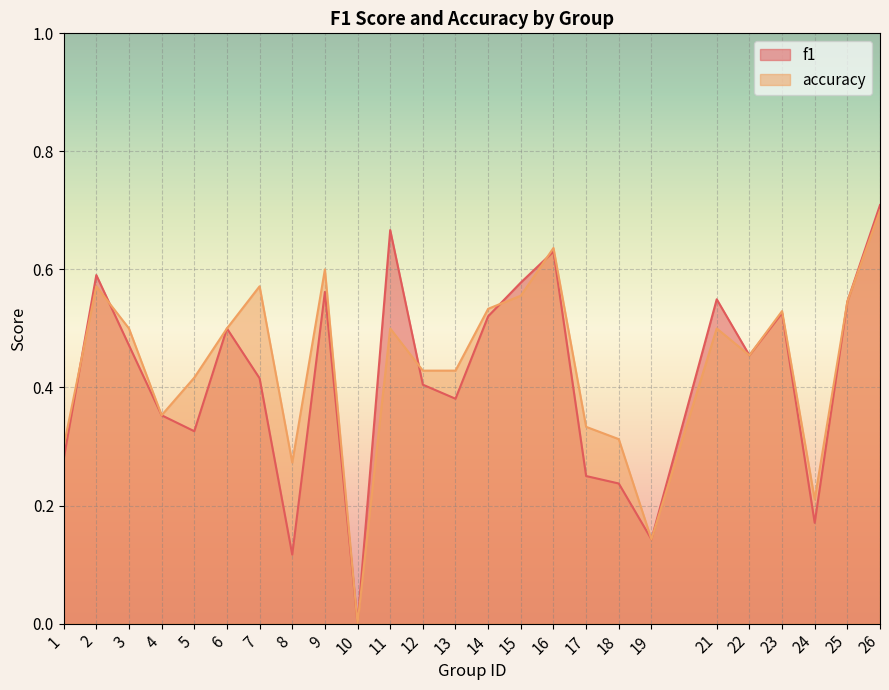

What is the difference between the second highest and second lowest values in the f1 series?

0.5